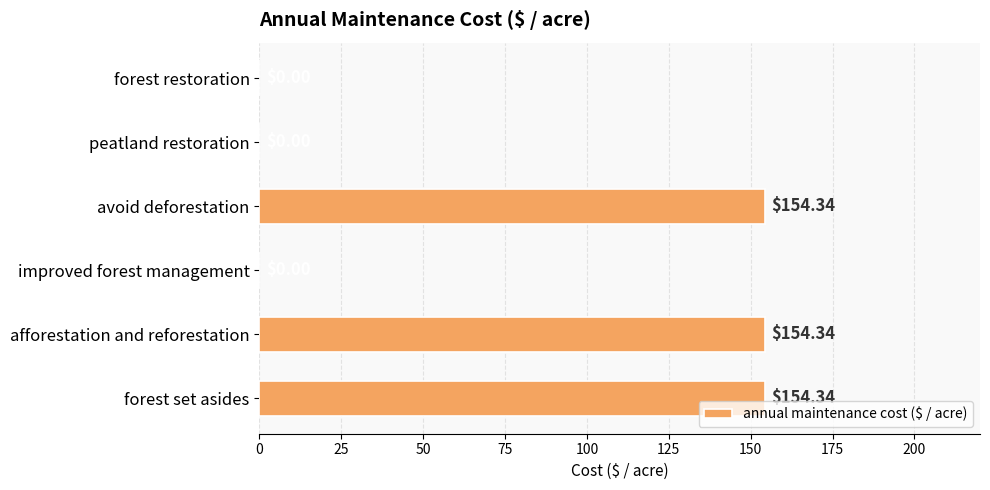

What is the sum of the values at peatland restoration and afforestation and reforestation?

154.3